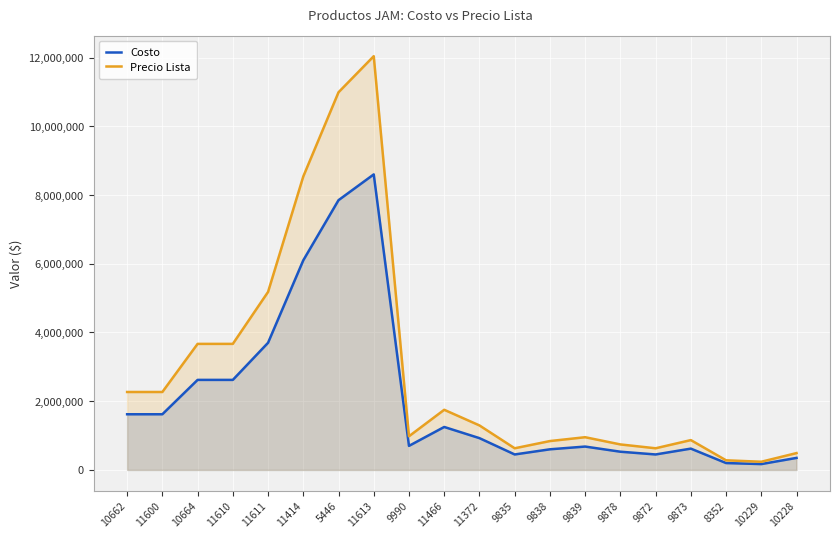

True or false: Precio Lista and Costo cross at least once.

False